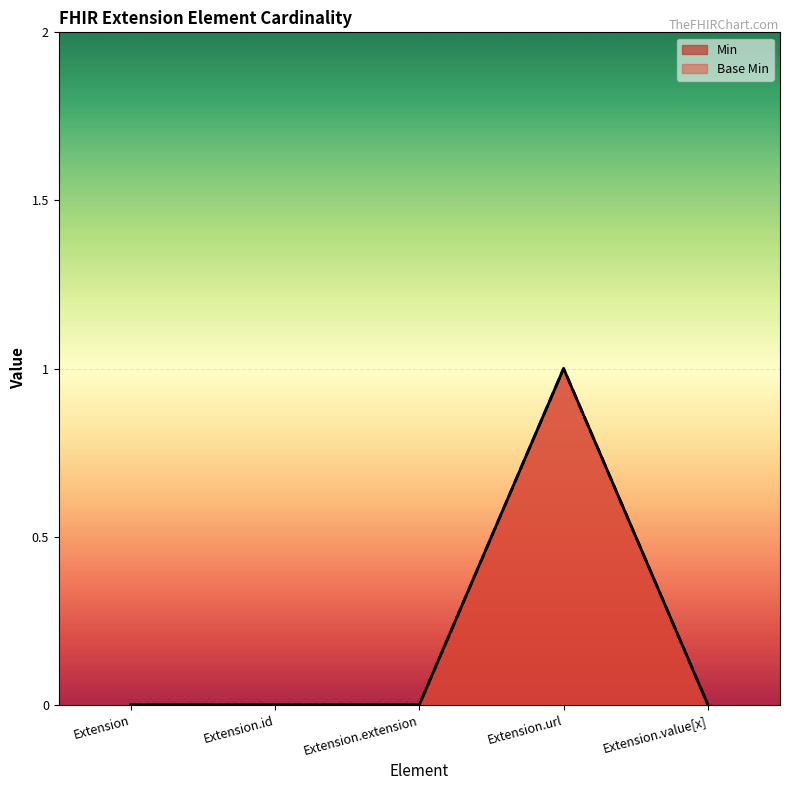

At how many categories does at least one series exceed 0?

1